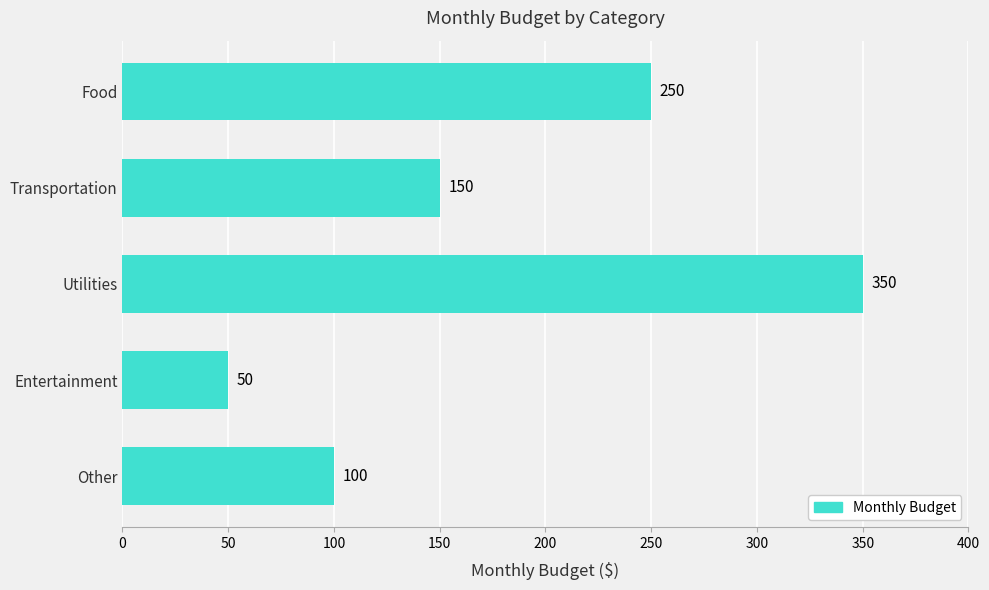

What is the difference between the maximum and minimum values?

300